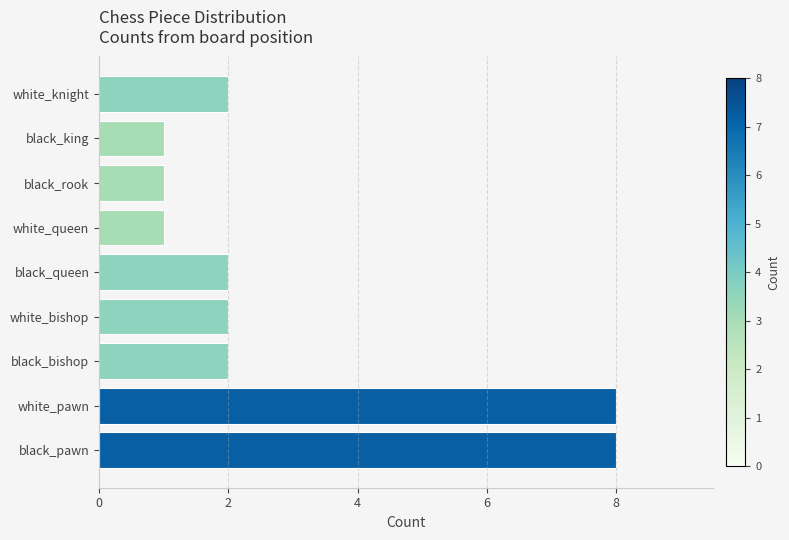

What is the difference between the values at black_bishop and black_pawn?

6